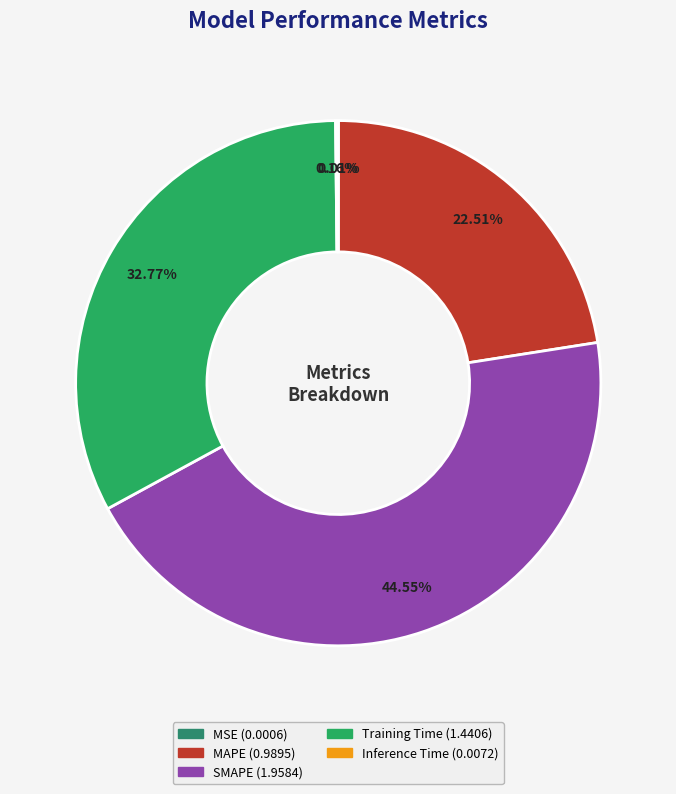

How many slices are in this pie chart?

5